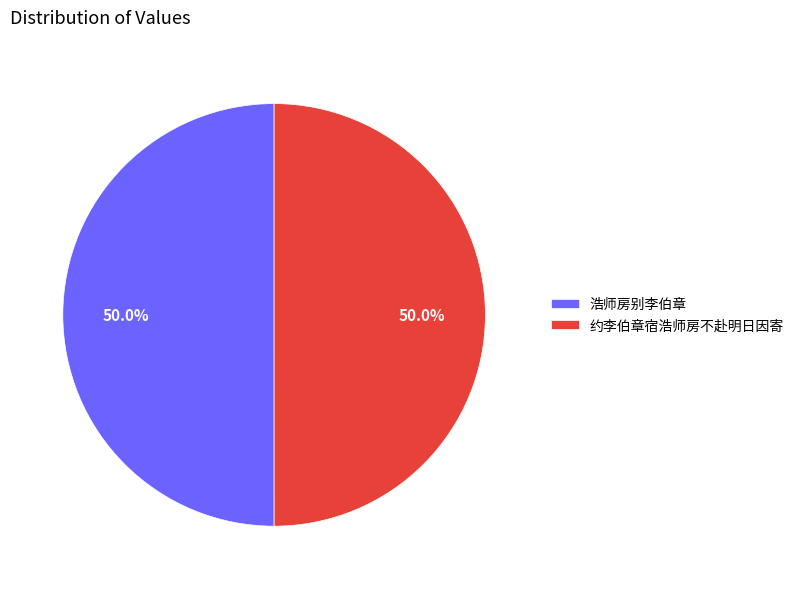

What is the ratio of the value at 浩师房别李伯章 to the value at 约李伯章宿浩师房不赴明日因寄?

1.0